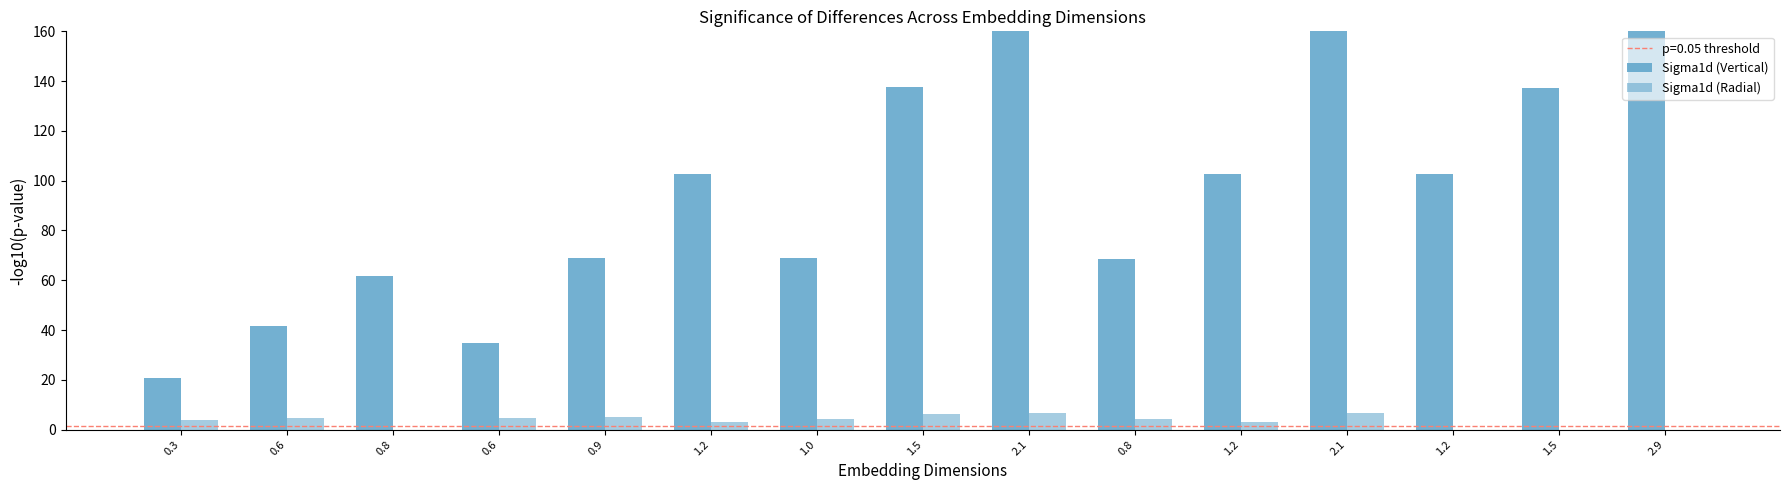

How many groups of bars are there?

15